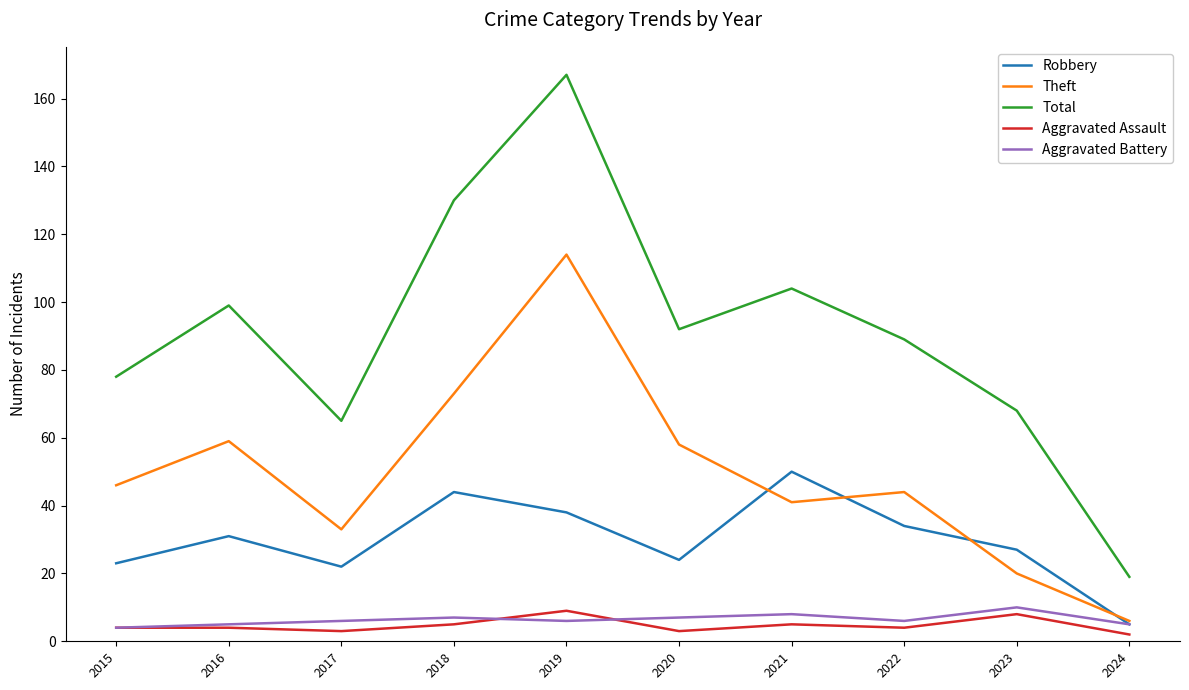

Which category has the lowest value in the Theft series?

2024